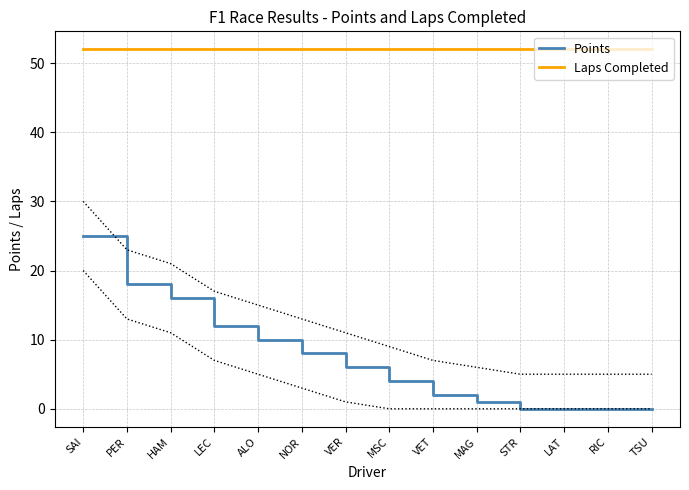

What is the approximate value of Laps Completed at SAI?

52